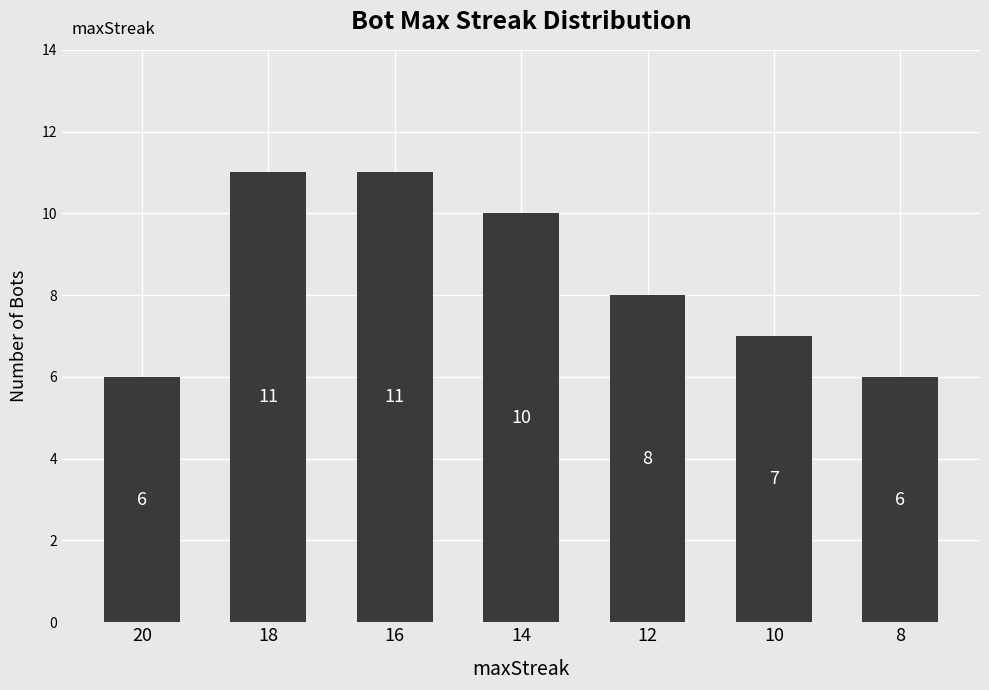

What is the maximum value shown in the chart?

11